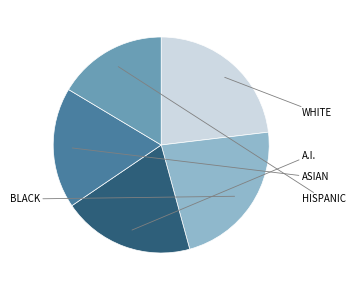

Is there any slice that represents more than half of the pie?

No